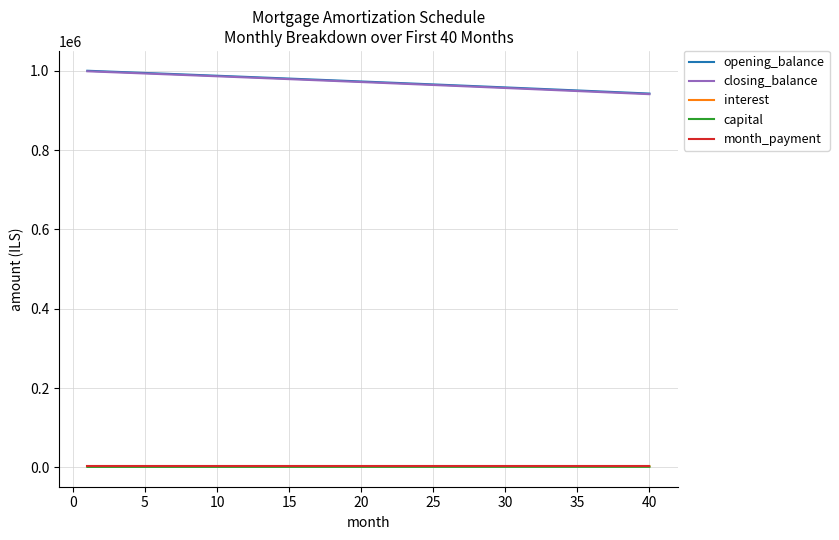

What are all the series names shown in the legend?

opening_balance, closing_balance, interest, capital, month_payment